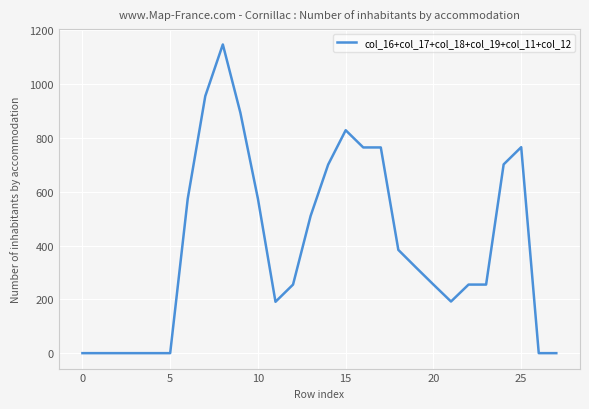

Count the number of categories in the chart.

28